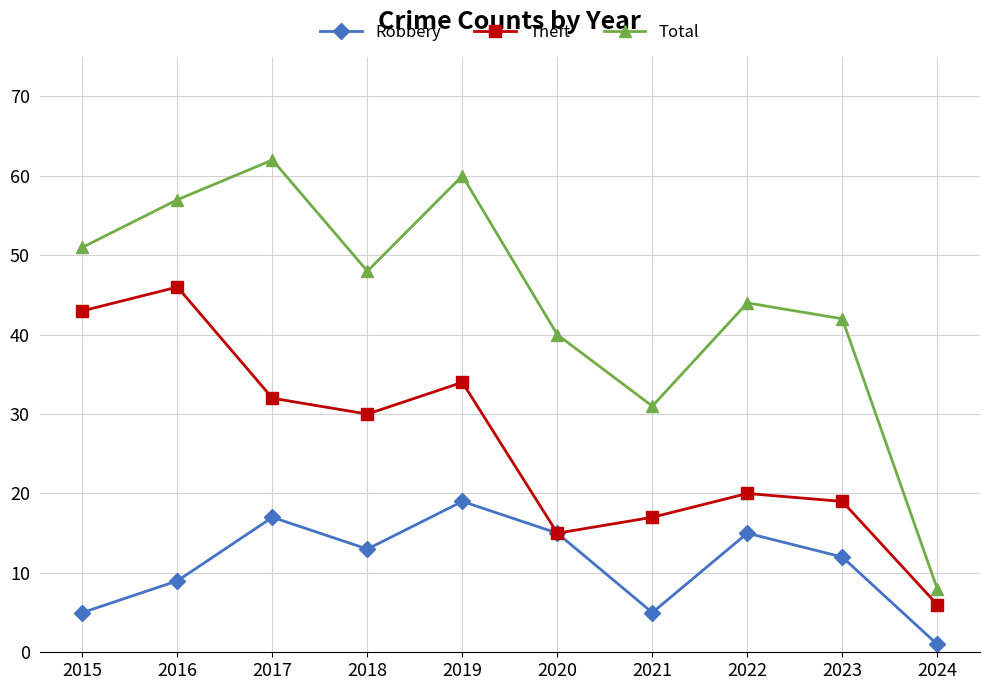

True or false: Total has more than 0 interior local peaks.

True